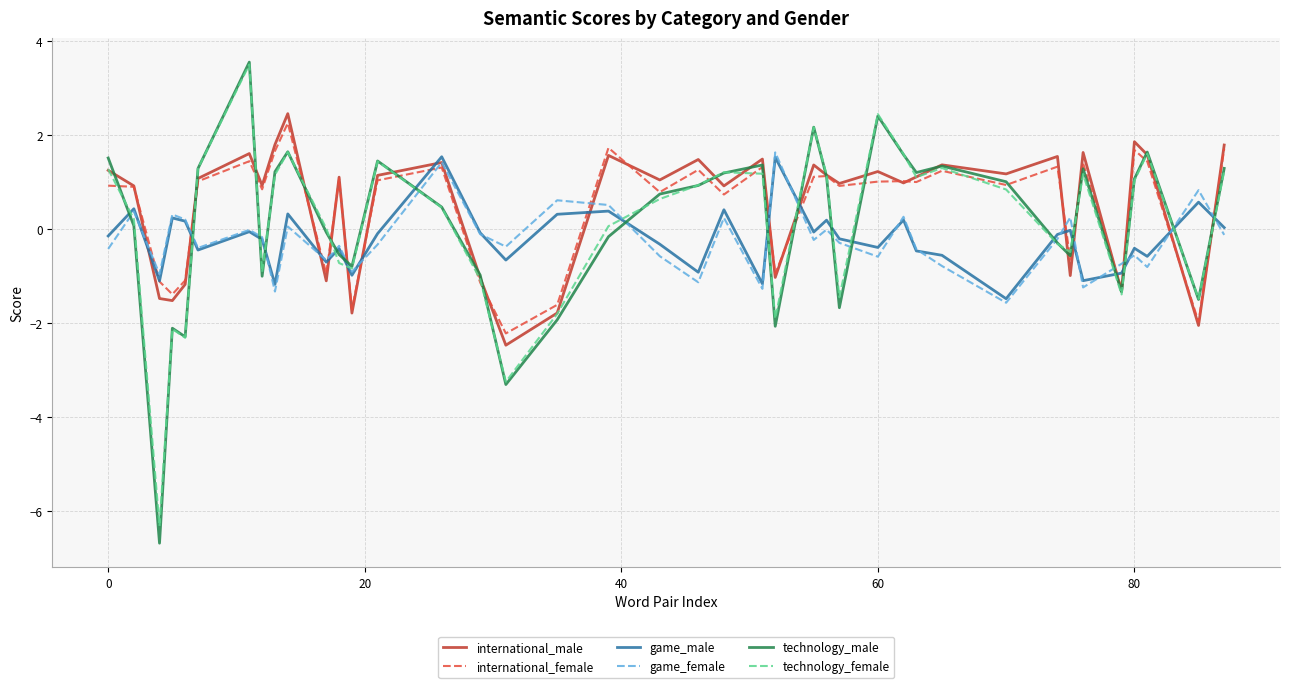

What is the maximum value shown in the chart?

3.6